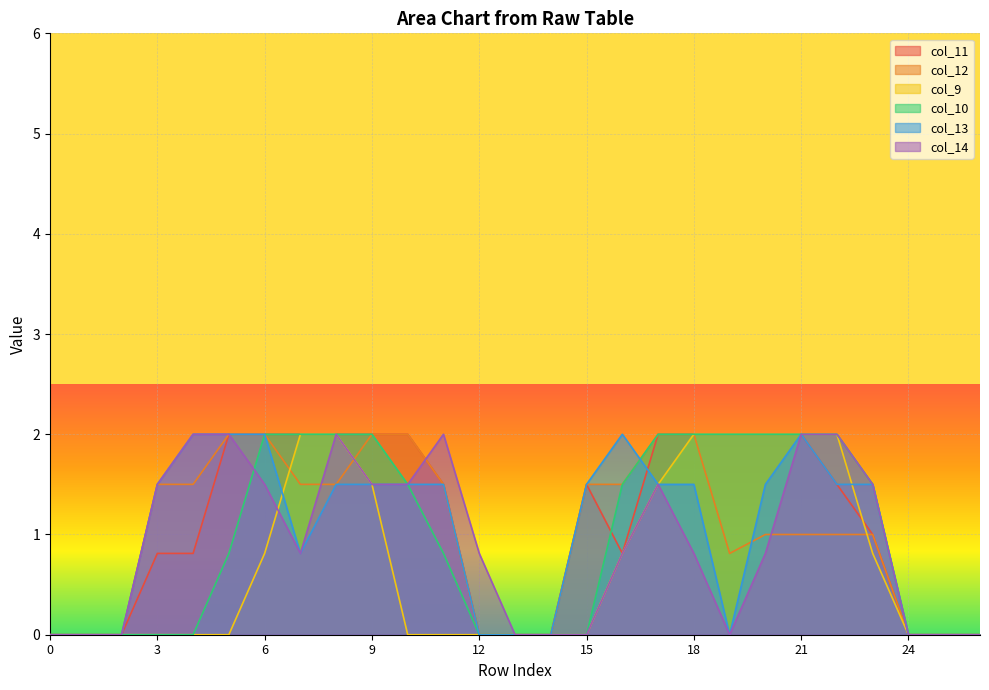

What are all the series names shown in the legend?

col_11, col_12, col_9, col_10, col_13, col_14